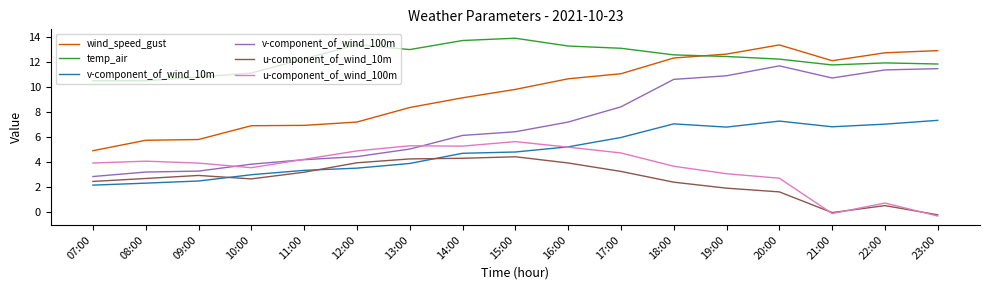

What is the difference between the second highest and second lowest values in the wind_speed_gust series?

7.2